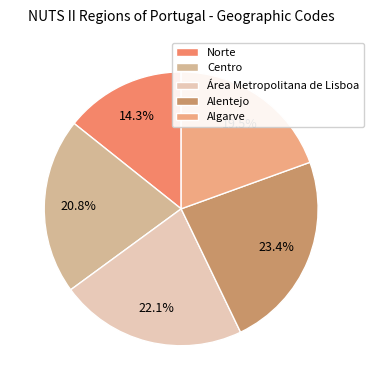

To the nearest percent, what is the combined percentage of Norte and Centro?

35%